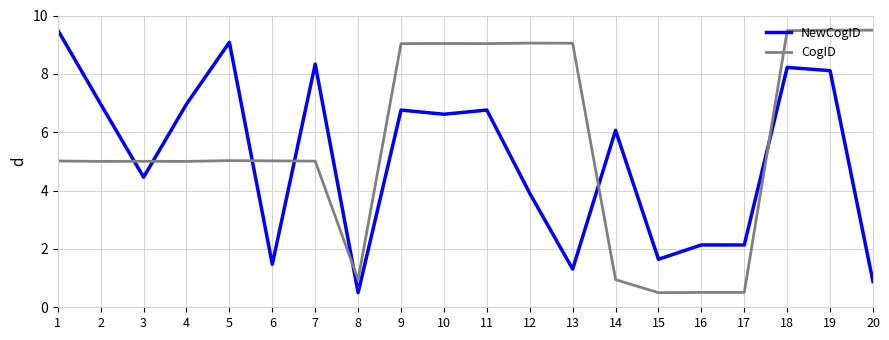

What is the spread (max minus min) of values at 3?

0.5